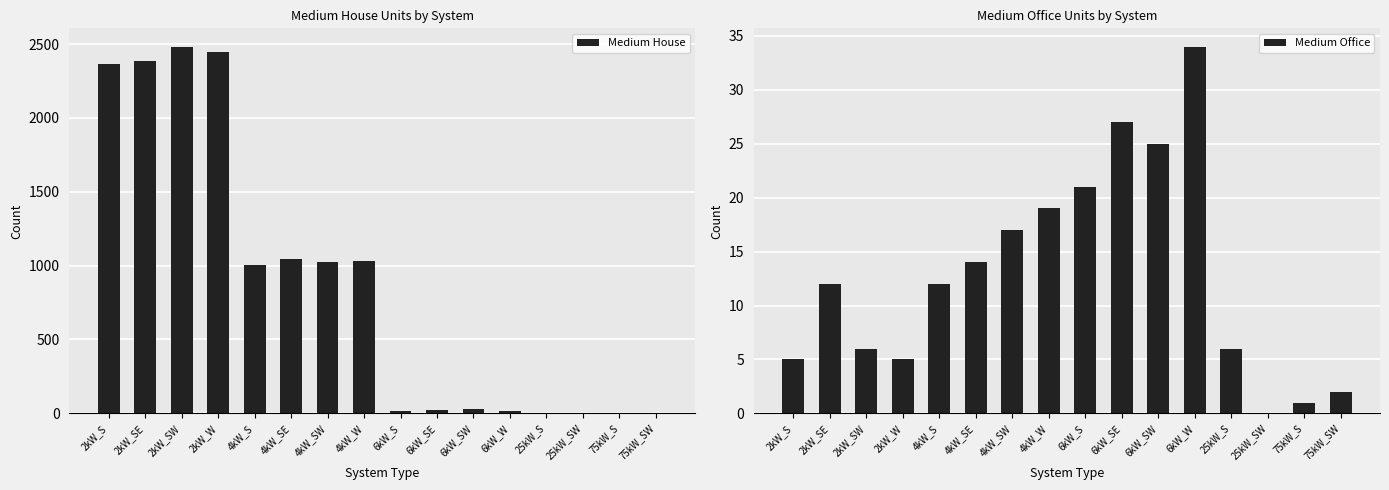

What is the approximate value of Medium Office at 4kW_SE, to the nearest 10?

10